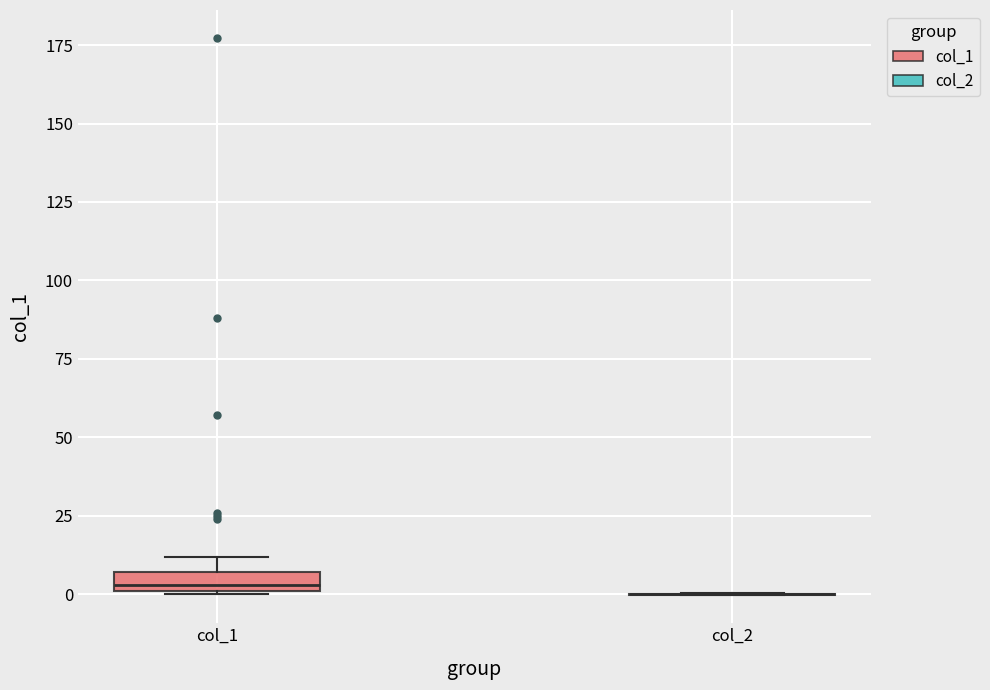

Which box is the tallest, from its lower edge to its upper edge?

col_1